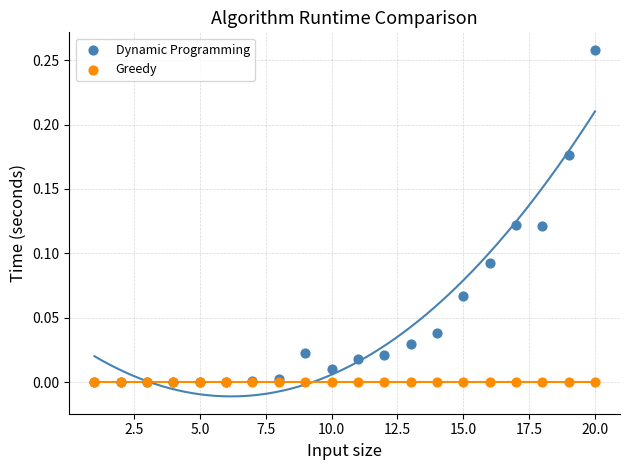

Which series reaches the maximum Y coordinate?

Dynamic Programming